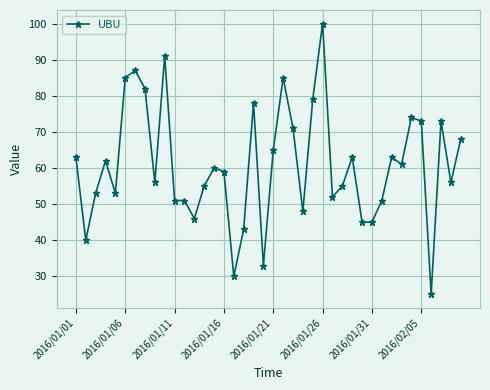

What is the value of the 21st point from the left?

65